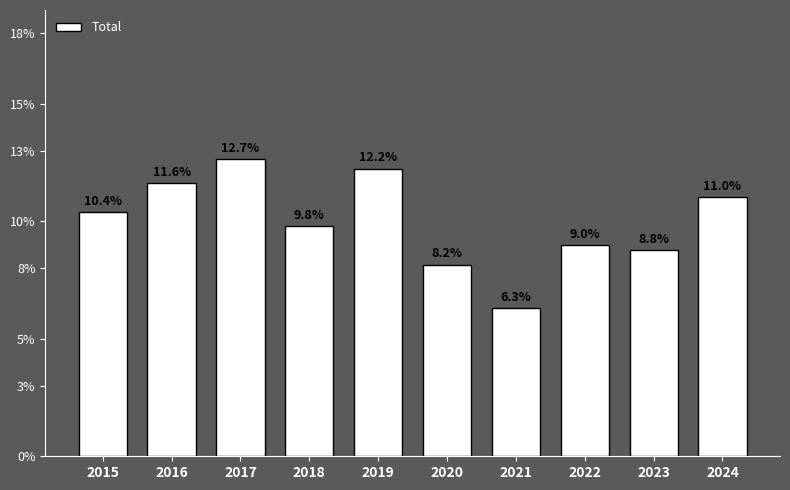

Reading left to right, list all the values displayed in this chart.

2015=10.4	2016=11.6	2017=12.7	2018=9.8	2019=12.2	2020=8.2	2021=6.3	2022=9.0	2023=8.8	2024=11.0